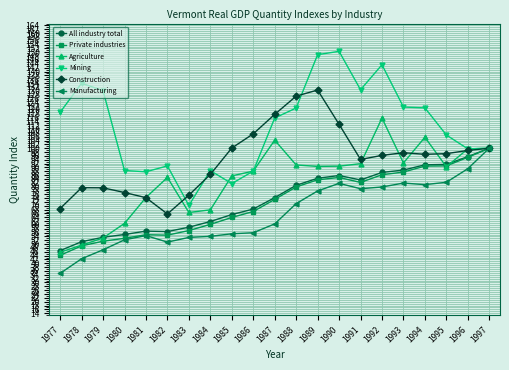

At how many categories does at least one series exceed 53?

21